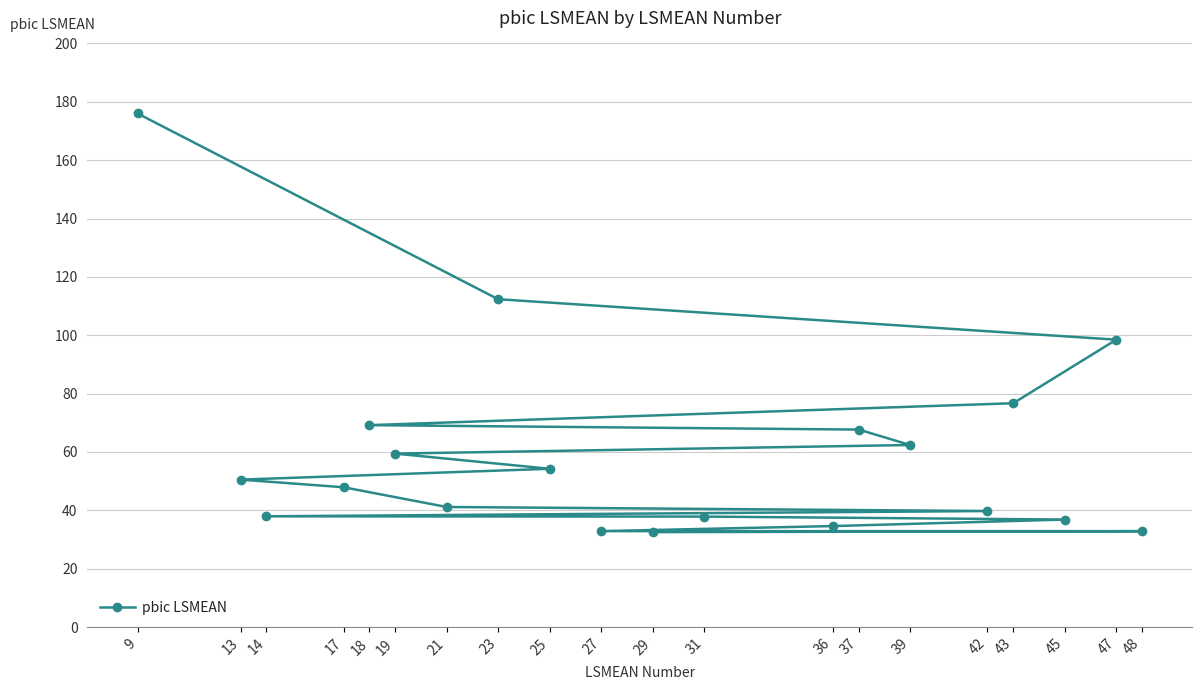

Reading left to right, list all the values displayed in this chart.

9=176.0	23=112.4	47=98.5	43=76.7	18=69.2	37=67.7	39=62.4	19=59.5	25=54.2	13=50.5	17=47.9	21=41.2	42=39.8	14=38.0	31=37.9	45=36.8	36=34.6	27=32.9	48=32.9	29=32.5